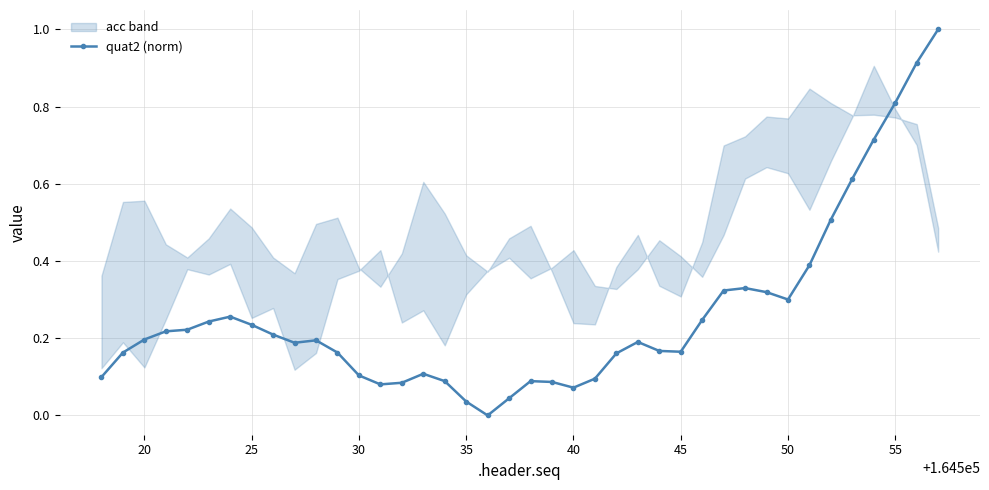

What is the average value?

0.3